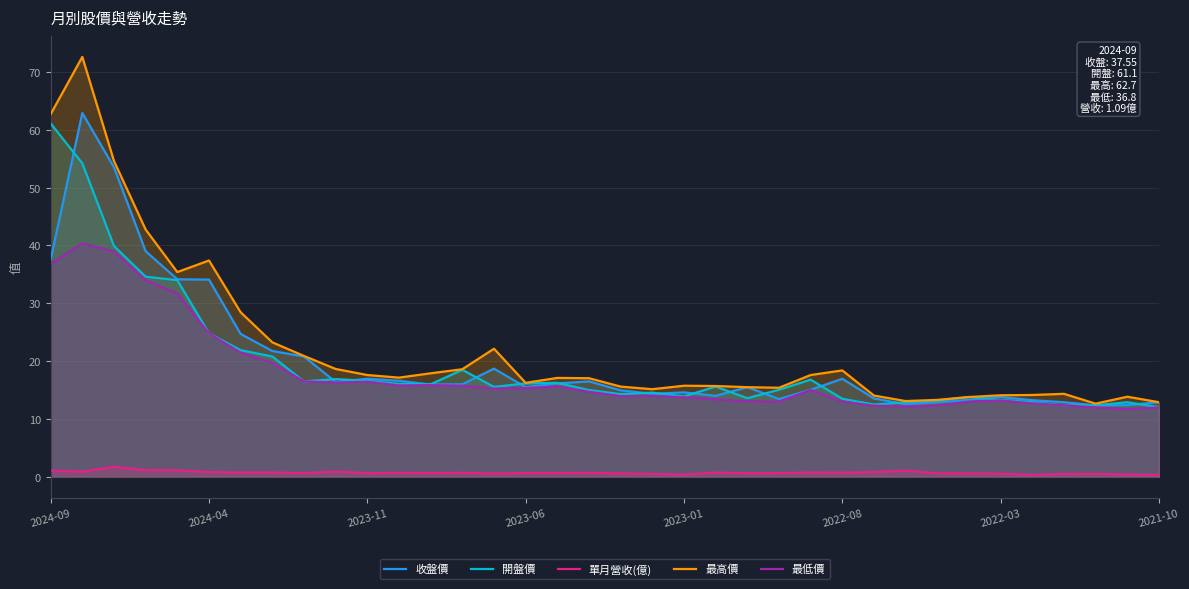

True or false: 最低價 has a value of 15.8 at 12.

True